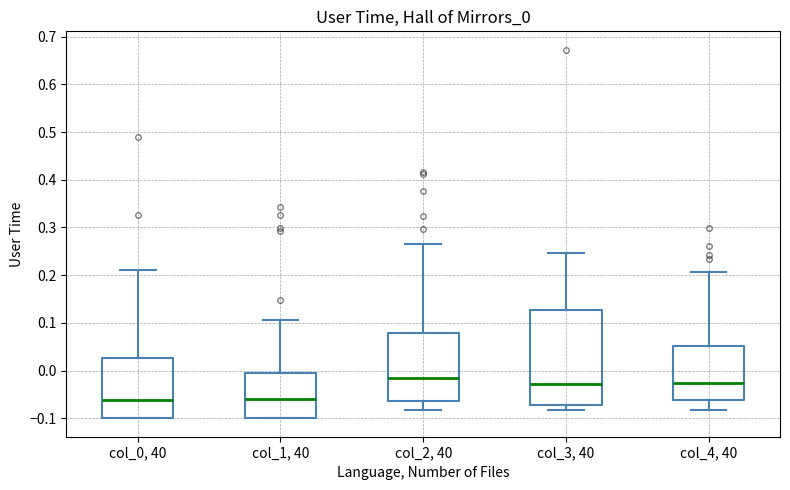

Which box is the tallest, from its lower edge to its upper edge?

col_3, 40